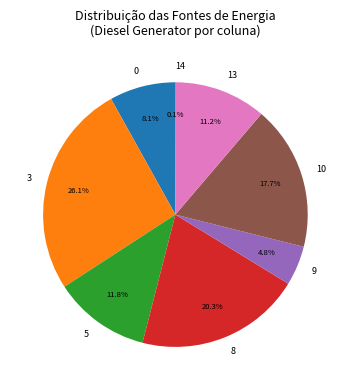

Approximately how many times larger is the value at 3 compared to 9?

5.4